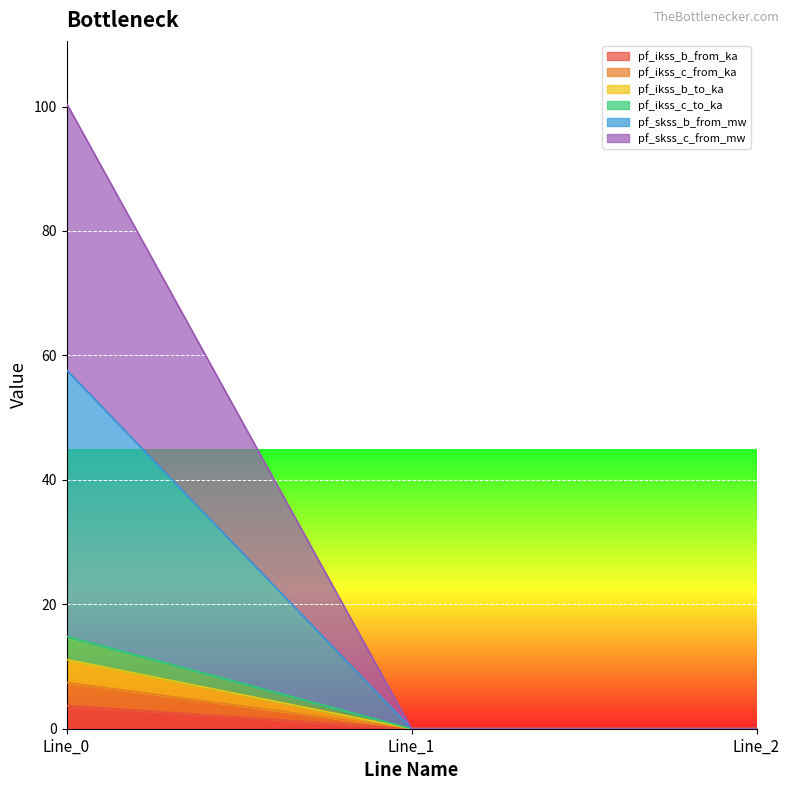

What is the average value of the pf_ikss_c_from_ka series?

1.2